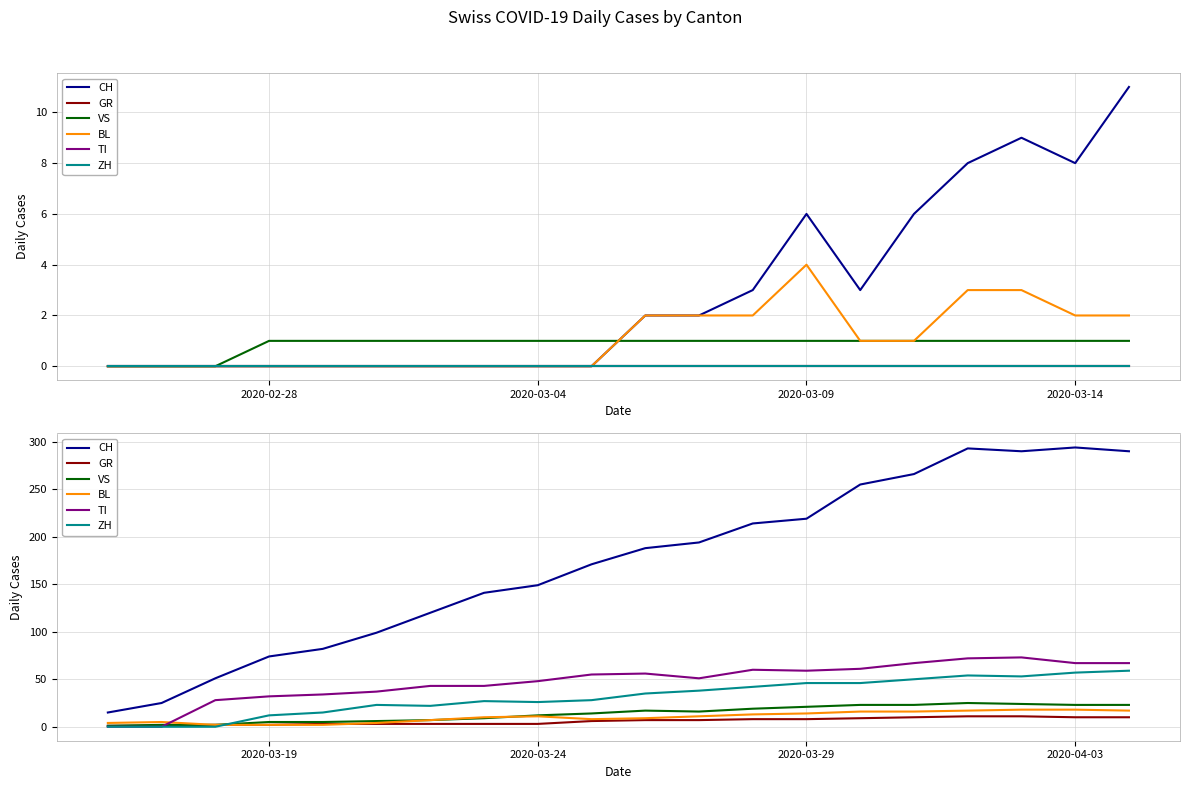

What position from the left is 2020-03-19?

4